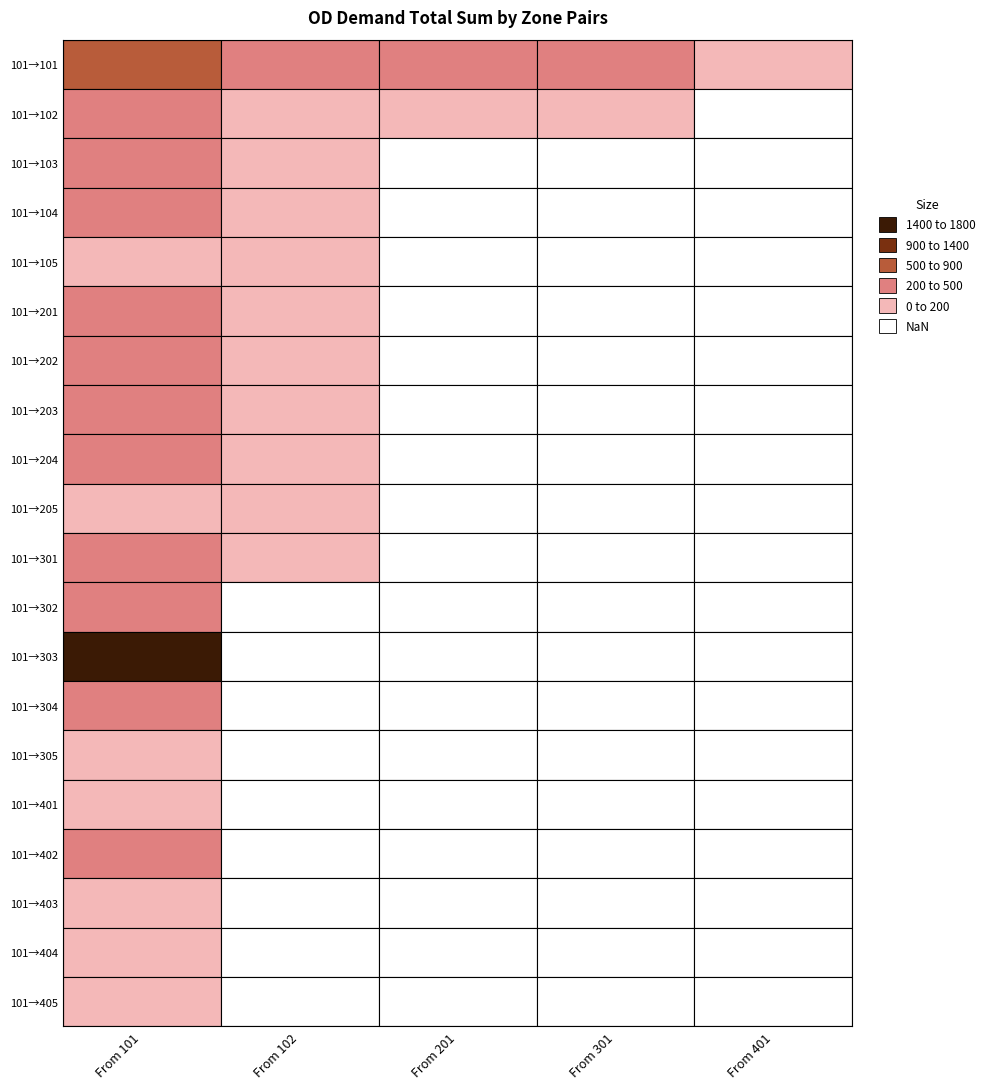

Where is 102 nearest to the value 156?

1